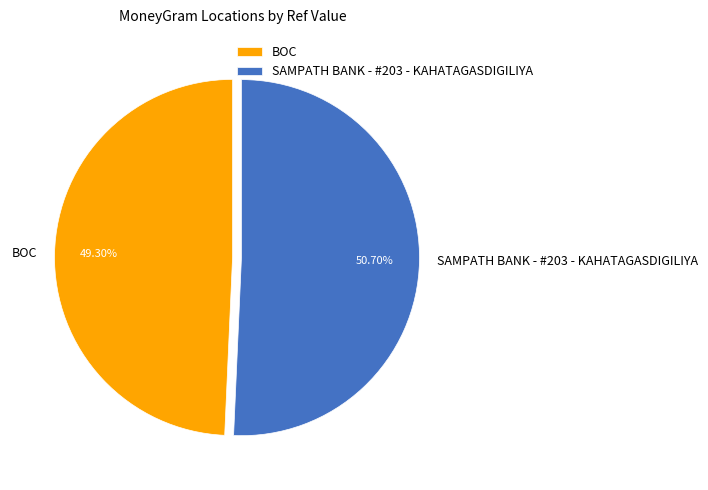

How many segments does this pie chart have?

2